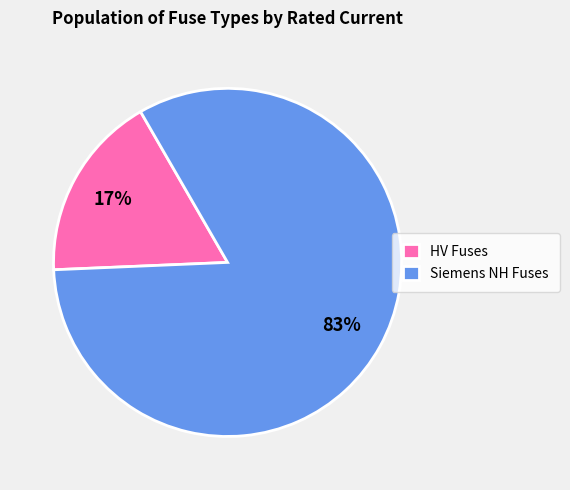

How many segments does this pie chart have?

2